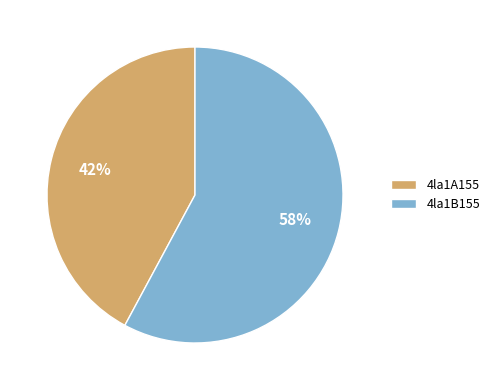

Is it true that 4la1B155 is 64% of the pie?

False